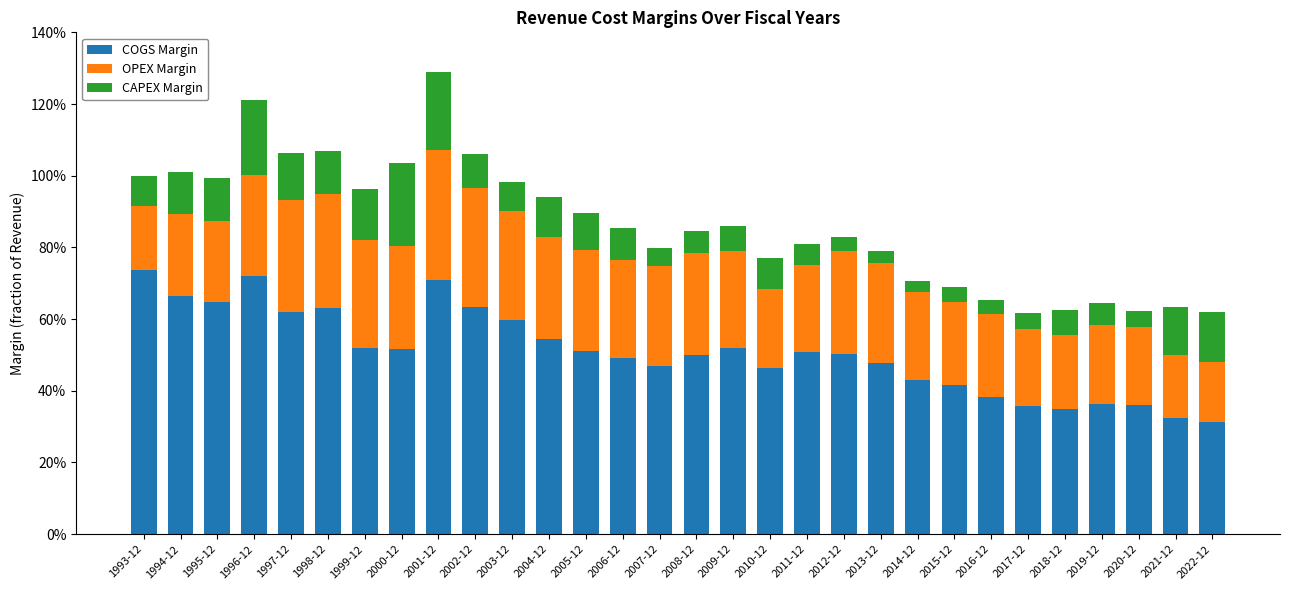

Does the chart contain stacked bars?

Yes